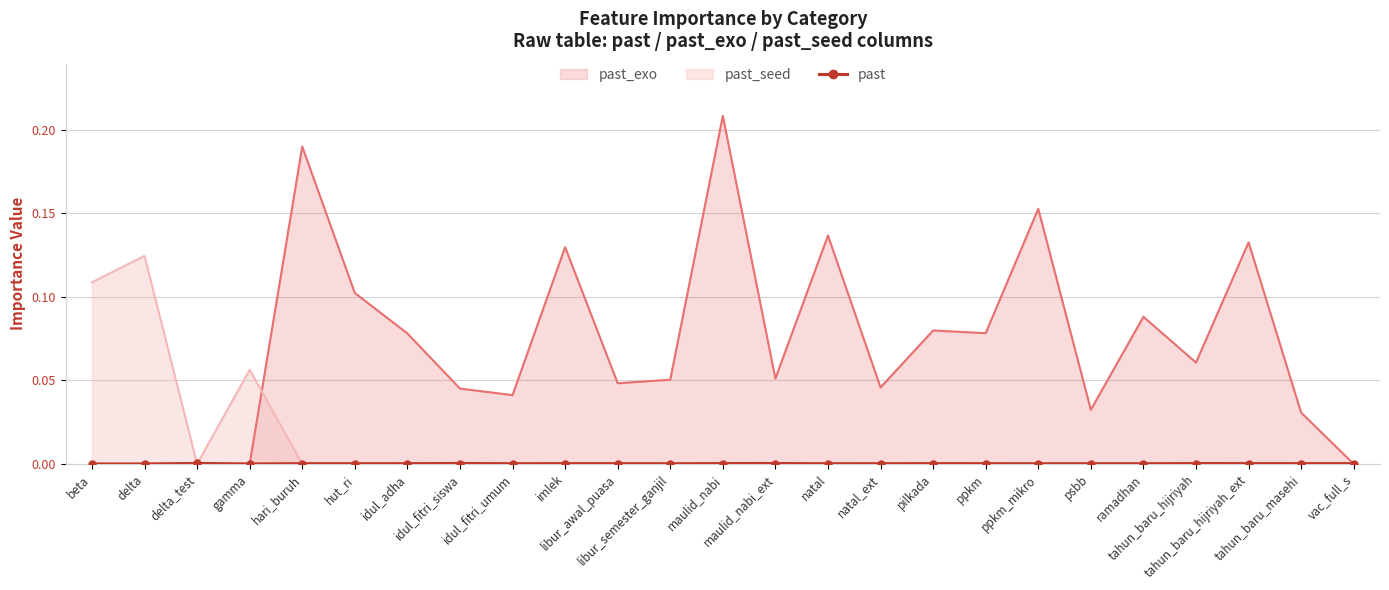

How many interior local valleys (lower than both neighbors) does the data have?

6